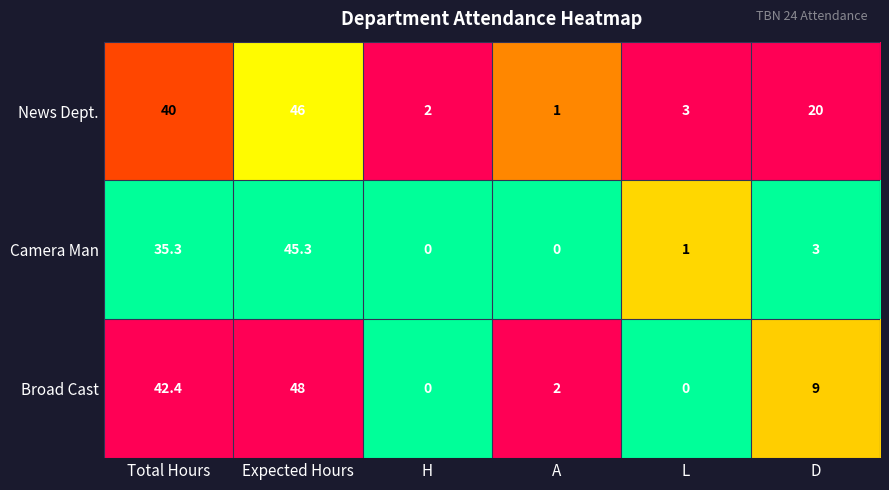

Reading left to right, extract all data points from this chart.

News Dept.: Total Hours=40.0	Expected Hours=46.0	H=2.0	A=1.0	L=3.0	D=20.0
Camera Man: Total Hours=35.3	Expected Hours=45.3	H=0.0	A=0.0	L=1.0	D=3.0
Broad Cast: Total Hours=42.4	Expected Hours=48.0	H=0.0	A=2.0	L=0.0	D=9.0